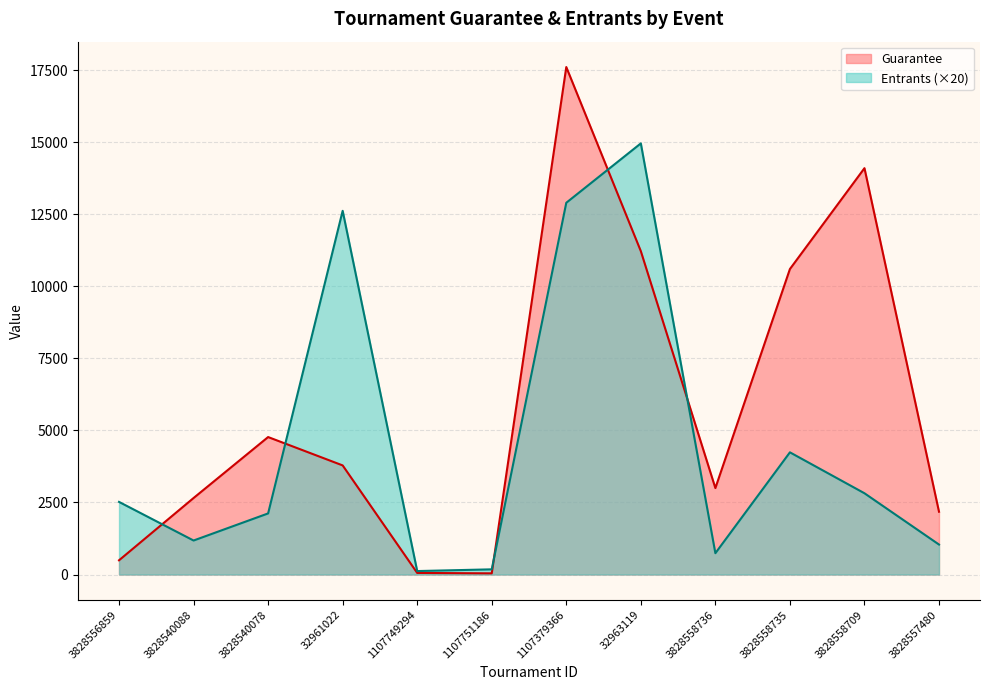

Between which two adjacent categories do Guarantee and Entrants first intersect?

3828556859 and 3828540088